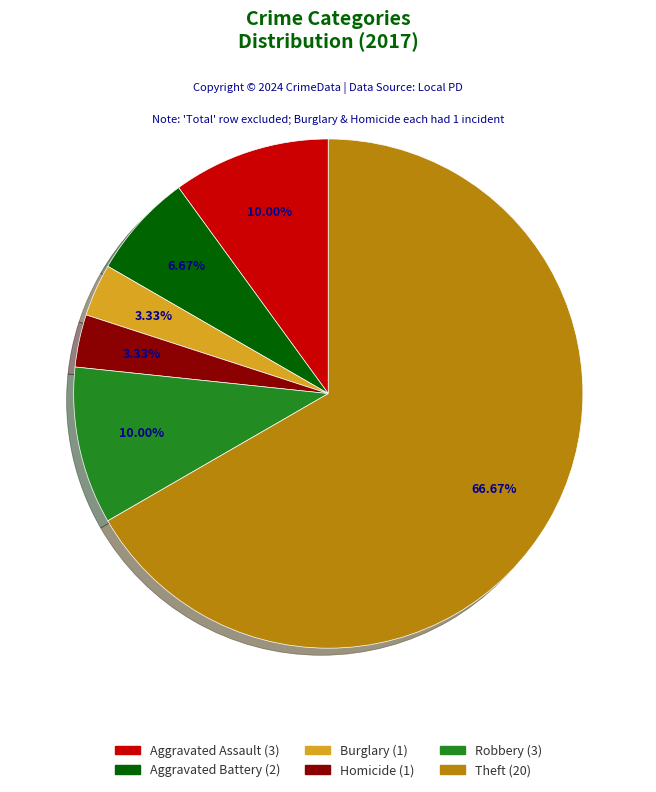

What is the ratio of the value at Theft to the value at Burglary?

20.0